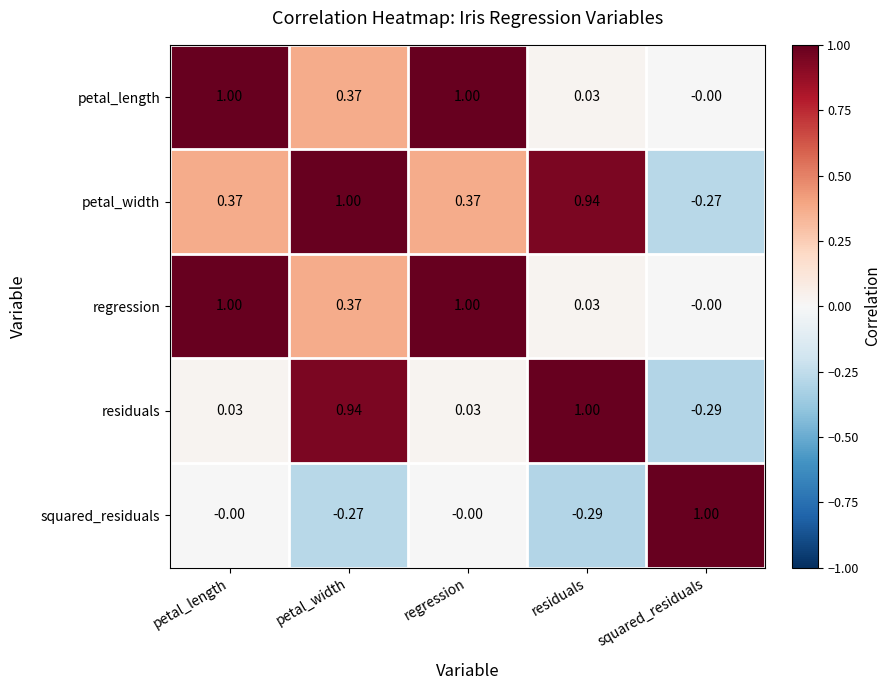

At which label does petal_width first exceed 0?

petal_length